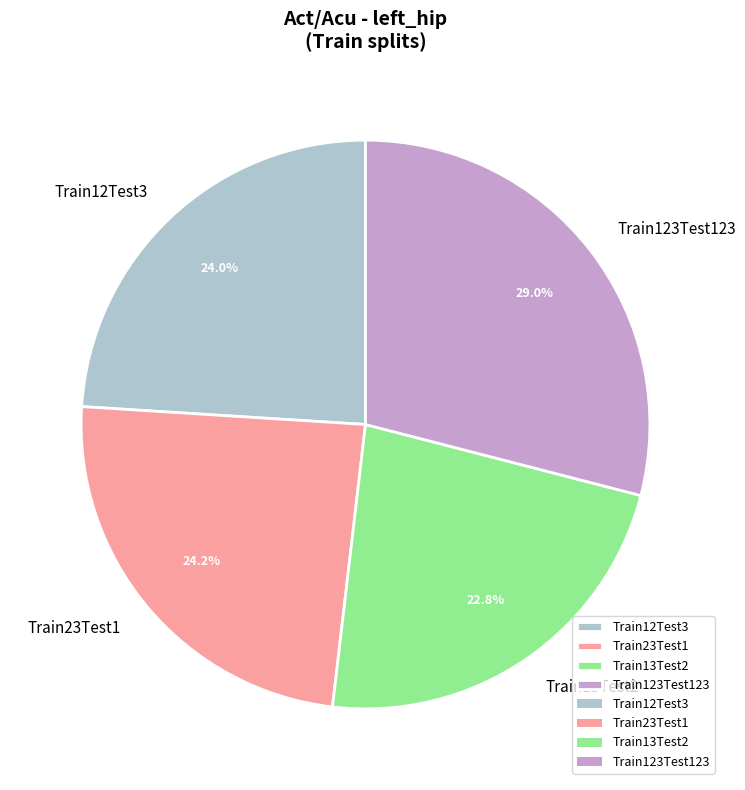

Which has a higher value, Train12Test3 or Train13Test2?

Train12Test3